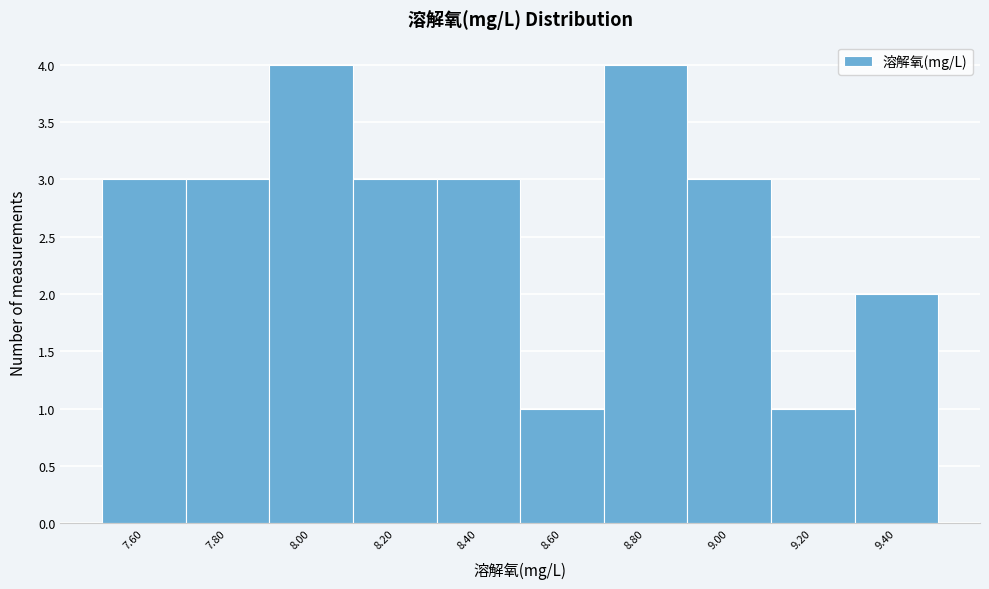

Reading left to right, extract all data points from this chart.

3	3	4	3	3	1	4	3	1	2